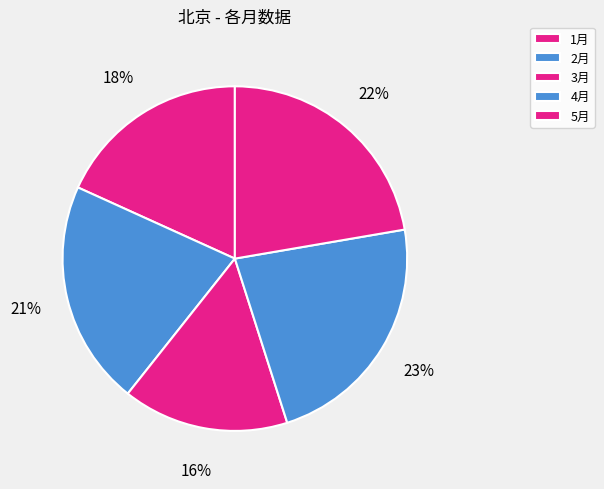

To the nearest percent, what is the difference between the largest and smallest slice percentages?

7%